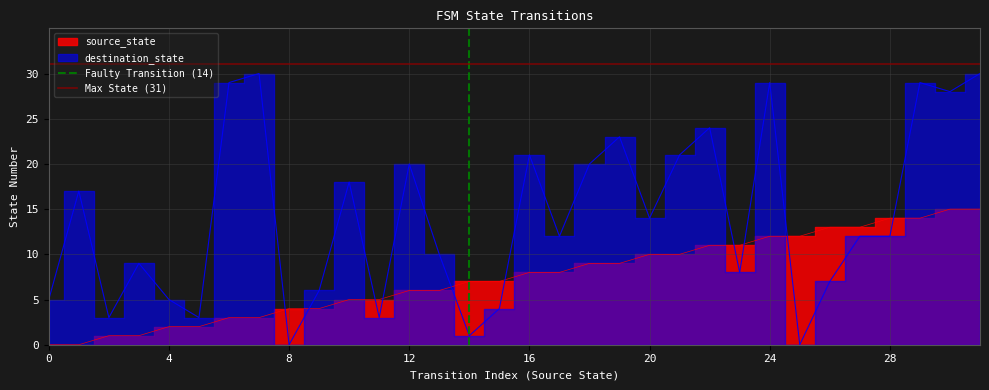

True or false: Max State (31) has a value of 31 at 4.

True